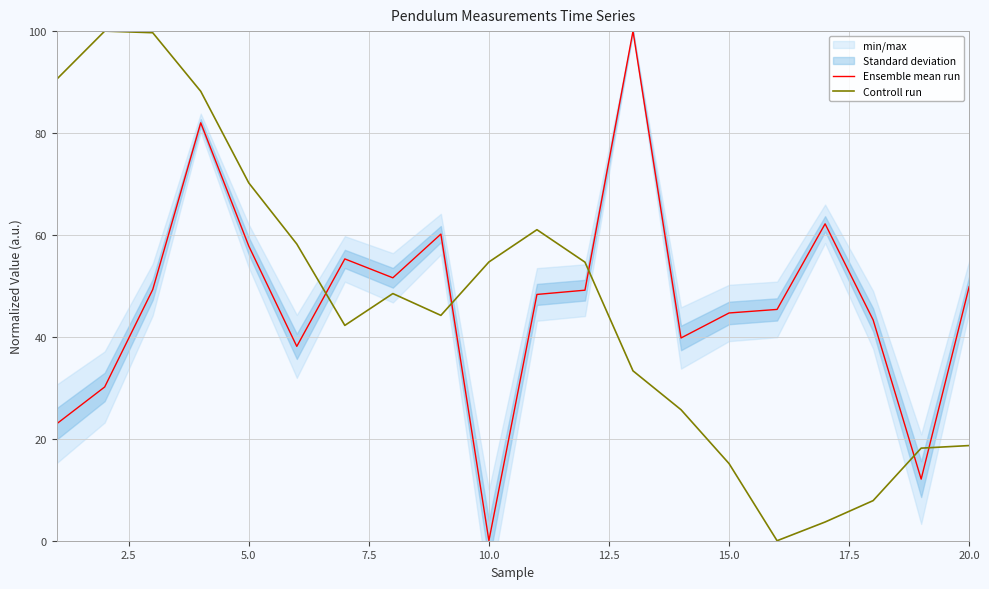

How many intersections are there between Controll run and Ensemble mean run?

5